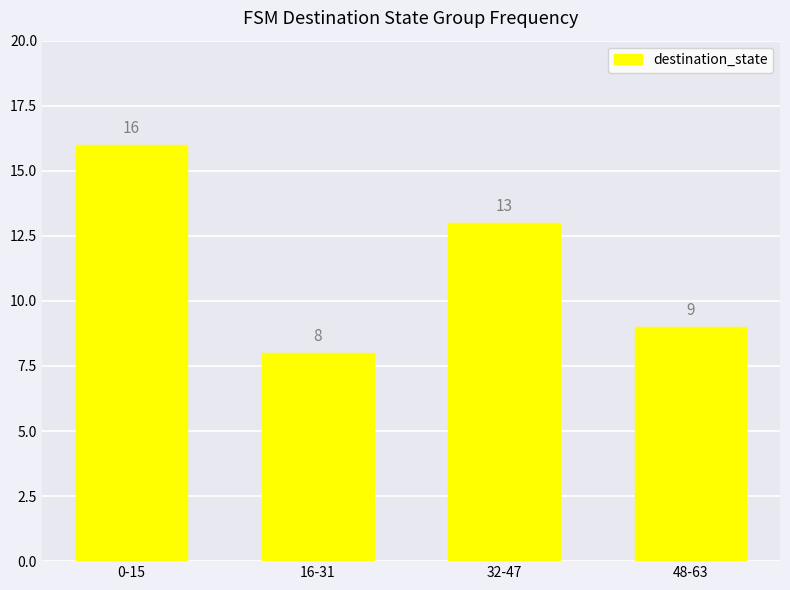

What position from the right is 32-47?

2